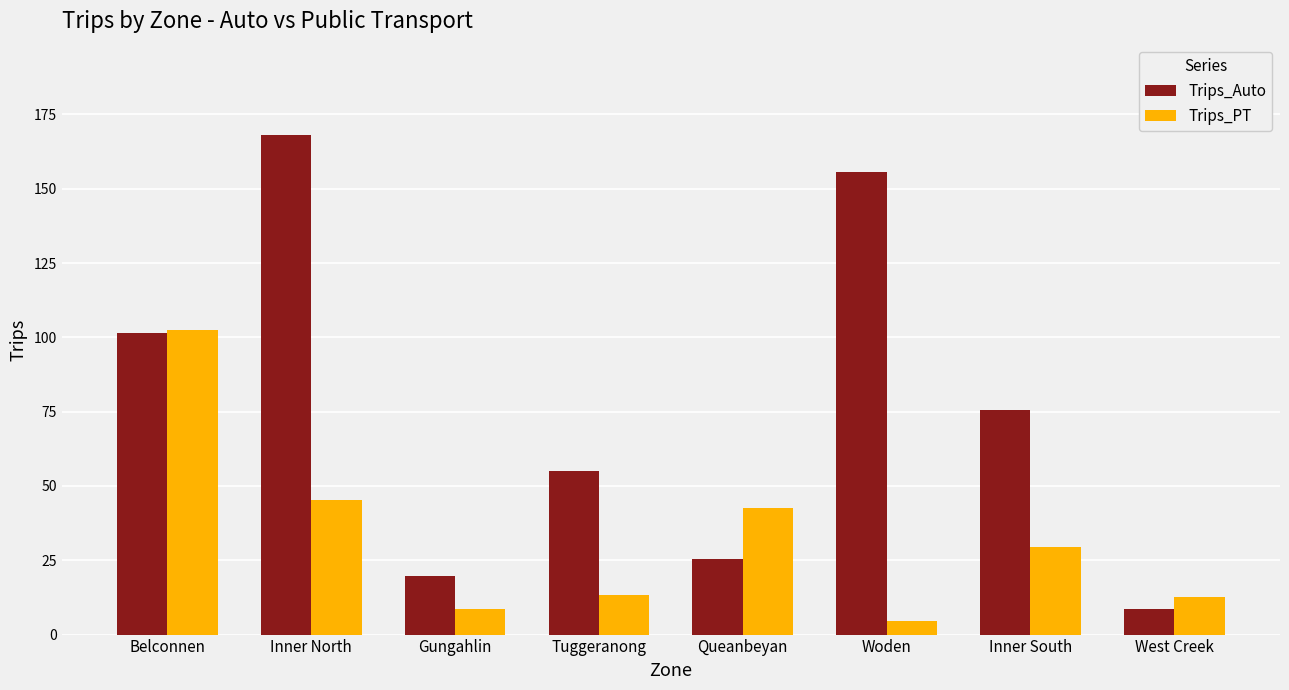

At which label is Trips_PT closest to 53?

Inner North